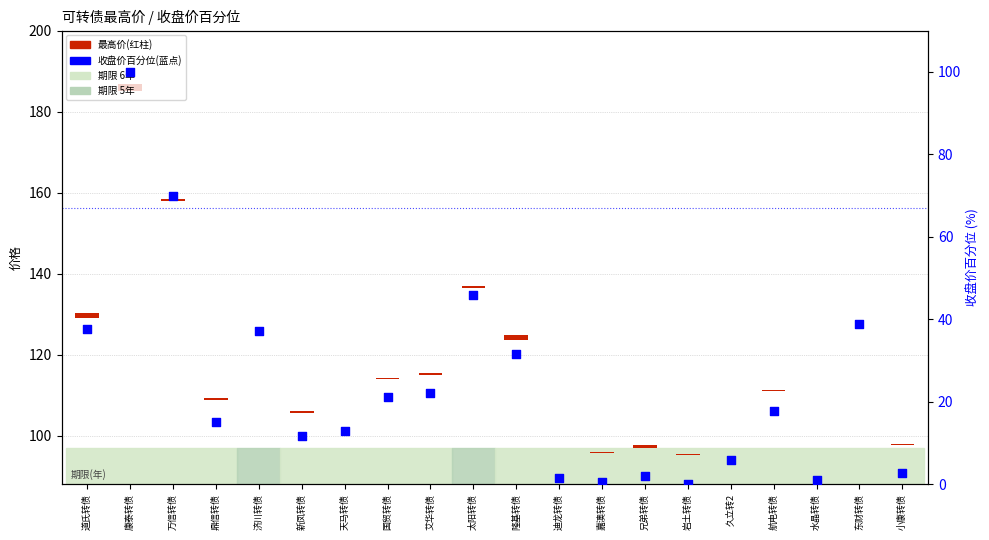

What is the change in value from 道氏转债 to 小康转债?

-35.0